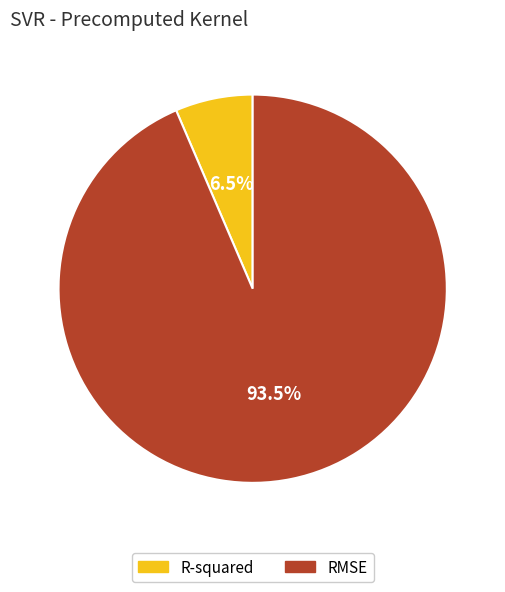

Does RMSE account for over 50% of the chart?

Yes